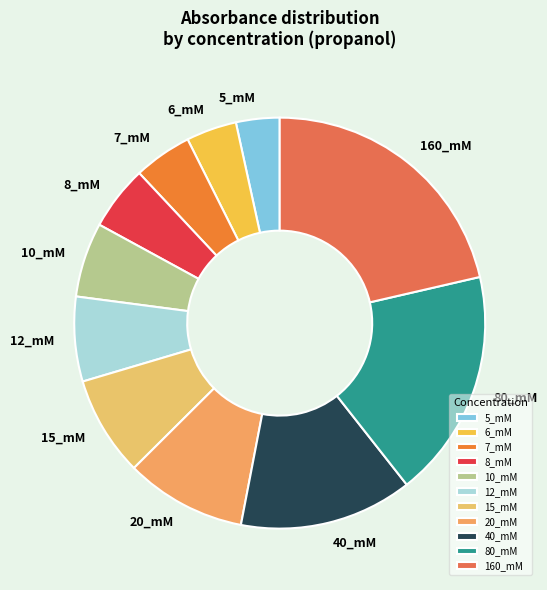

Is the sum of 6_mM and 80_mM greater than half?

No